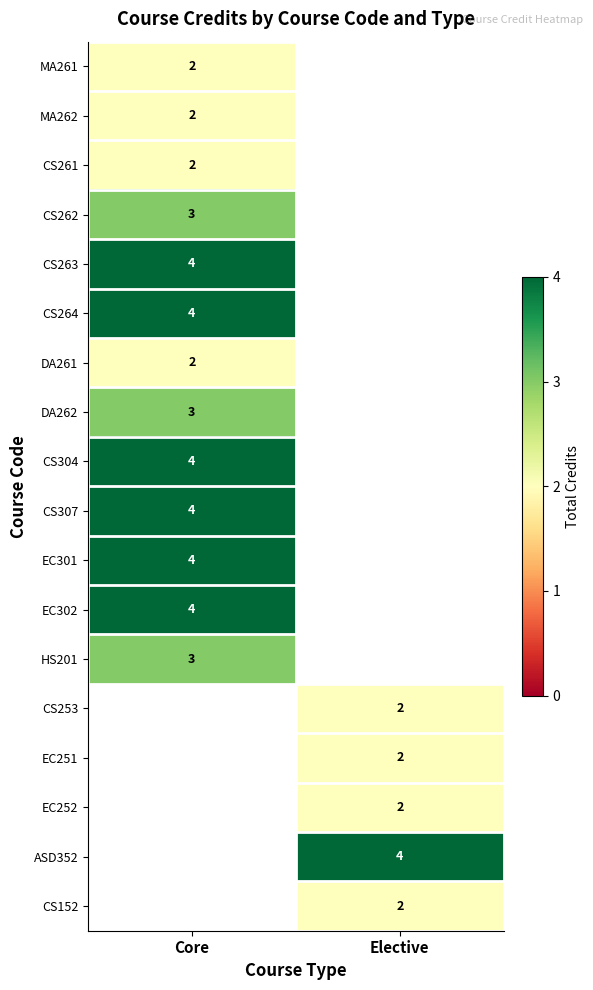

The DA262 series shows 1 at Core. True or false?

False